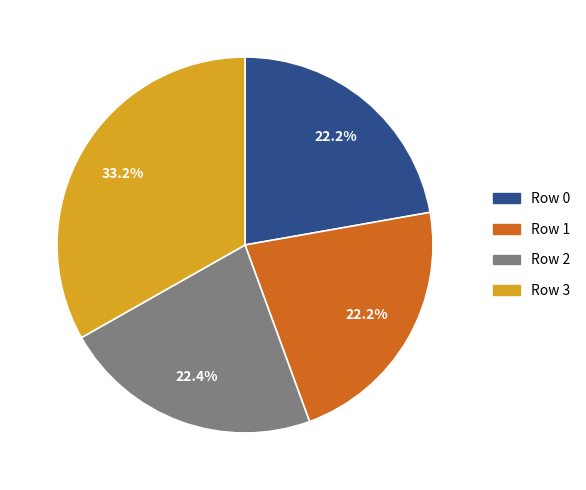

Count the number of slices in the pie.

4